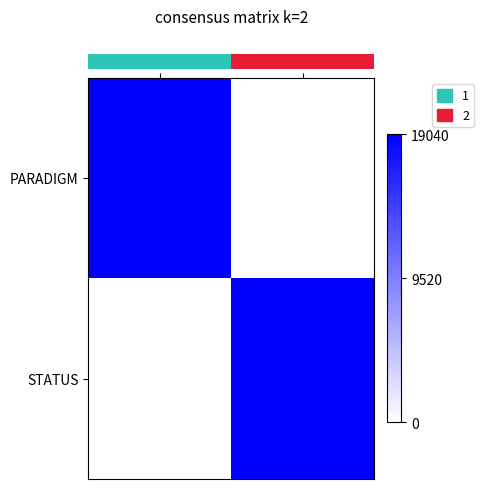

Which series has the largest range (max minus min)?

row_1